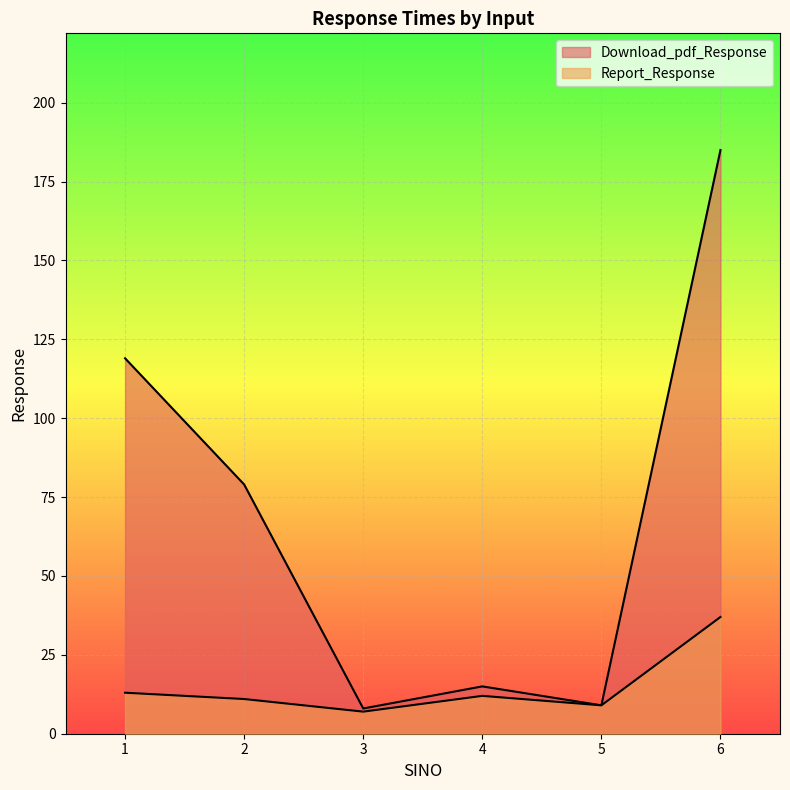

What is the difference between the highest and lowest values at 1?

106